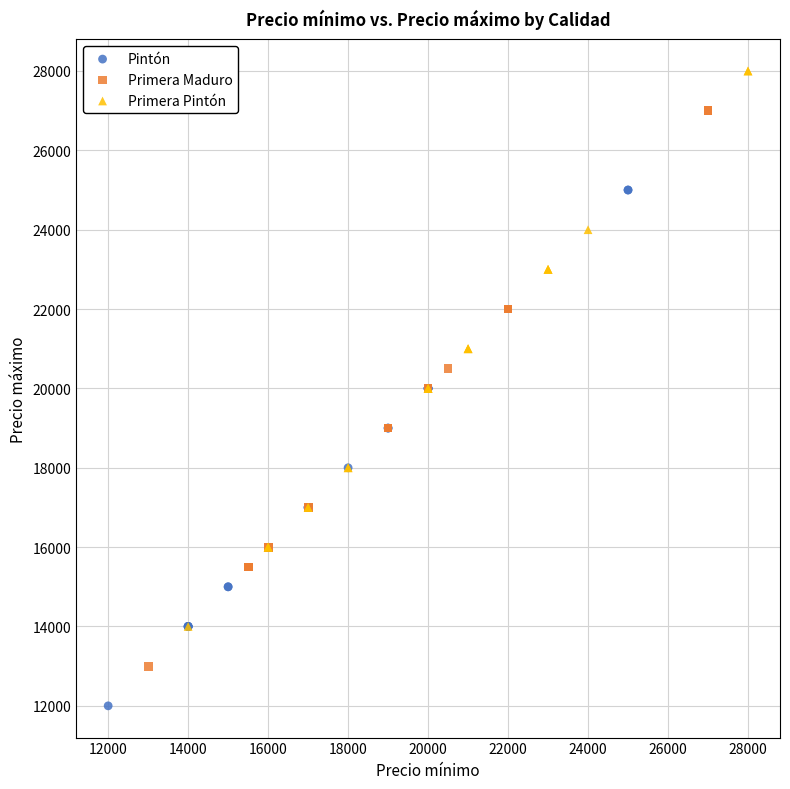

Which series contains the highest Y value?

Primera Pintón